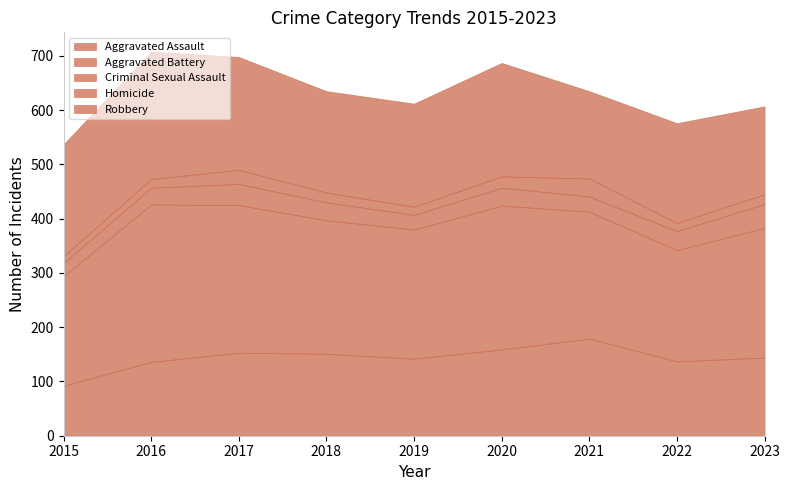

Reading left to right, what are all the values shown in this chart?

Aggravated Assault: 92	136	153	151	142	159	179	137	144
Aggravated Battery: 202	290	272	246	238	265	234	205	239
Criminal Sexual Assault: 24	31	39	33	27	33	28	35	44
Homicide: 13	16	26	18	15	21	33	15	18
Robbery: 206	235	208	187	190	209	161	184	162